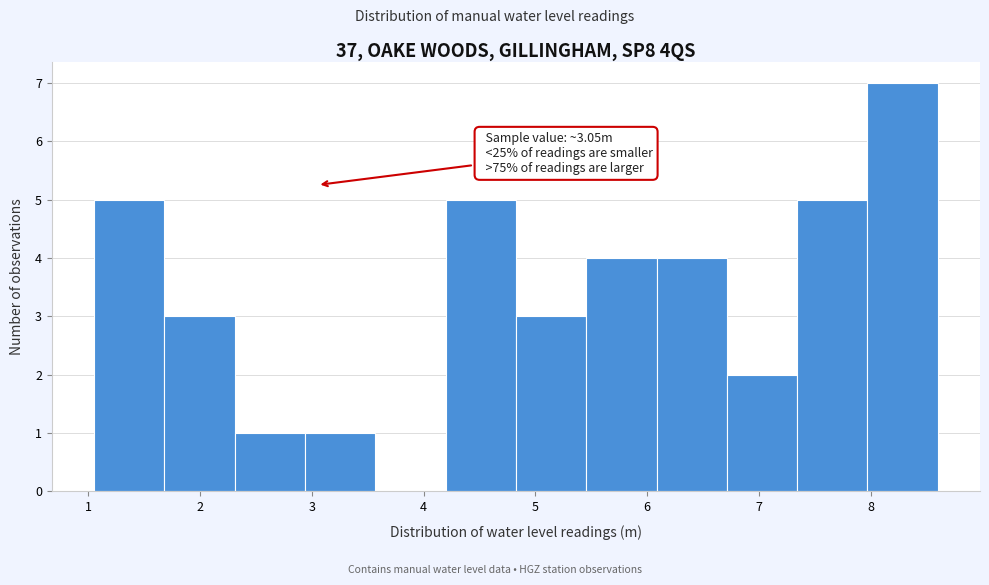

Which range on the x-axis has the tallest bar?

8.0 to 8.6